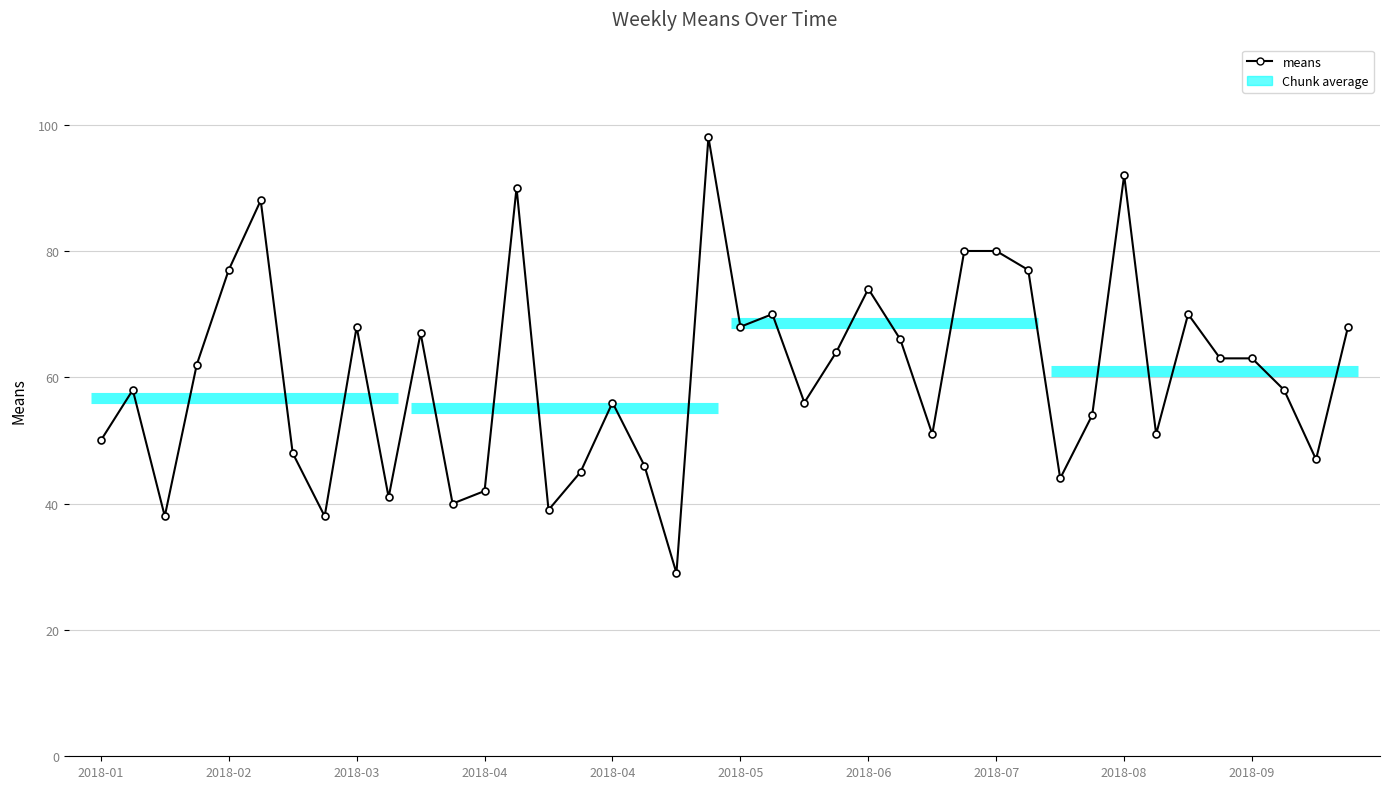

What is the value of the 12th point from the left?

40